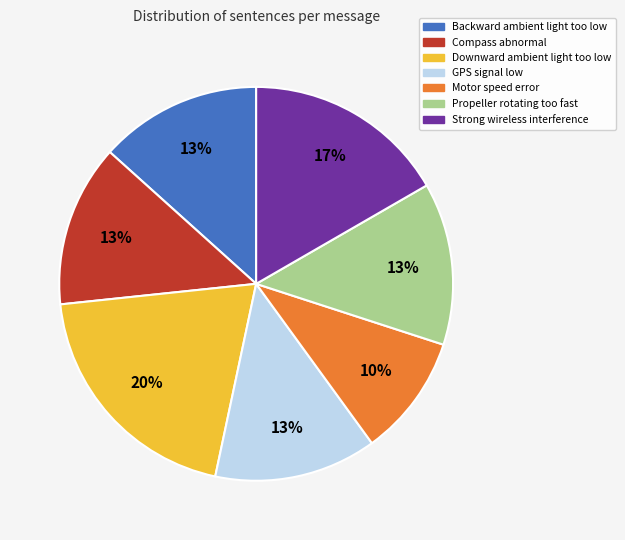

Is it true that Downward ambient light too low is 20% of the pie?

True